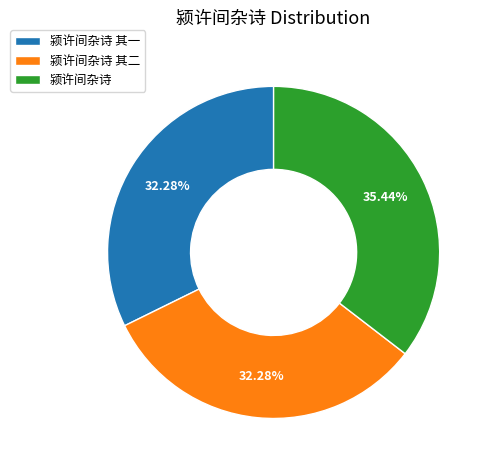

Does 颍许间杂诗 represent more than half of the total?

No